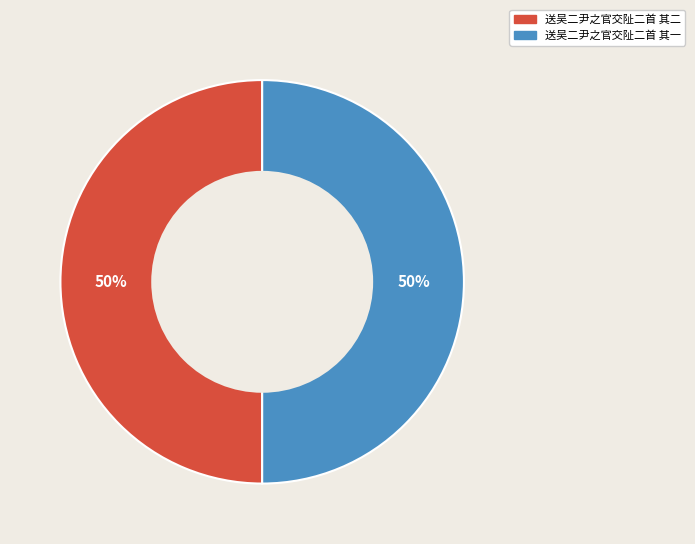

How many slices are in this pie chart?

2